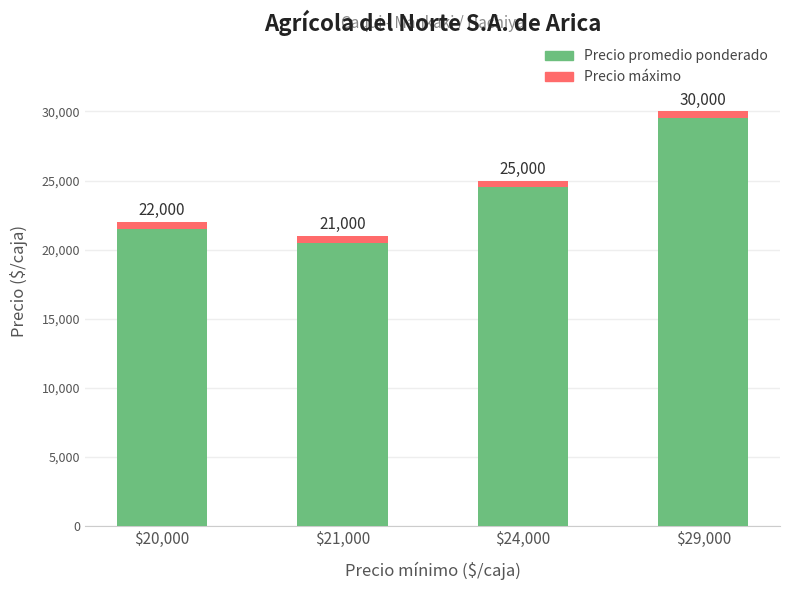

What value does the Precio promedio ponderado series have at $20,000, to the nearest 10?

21500